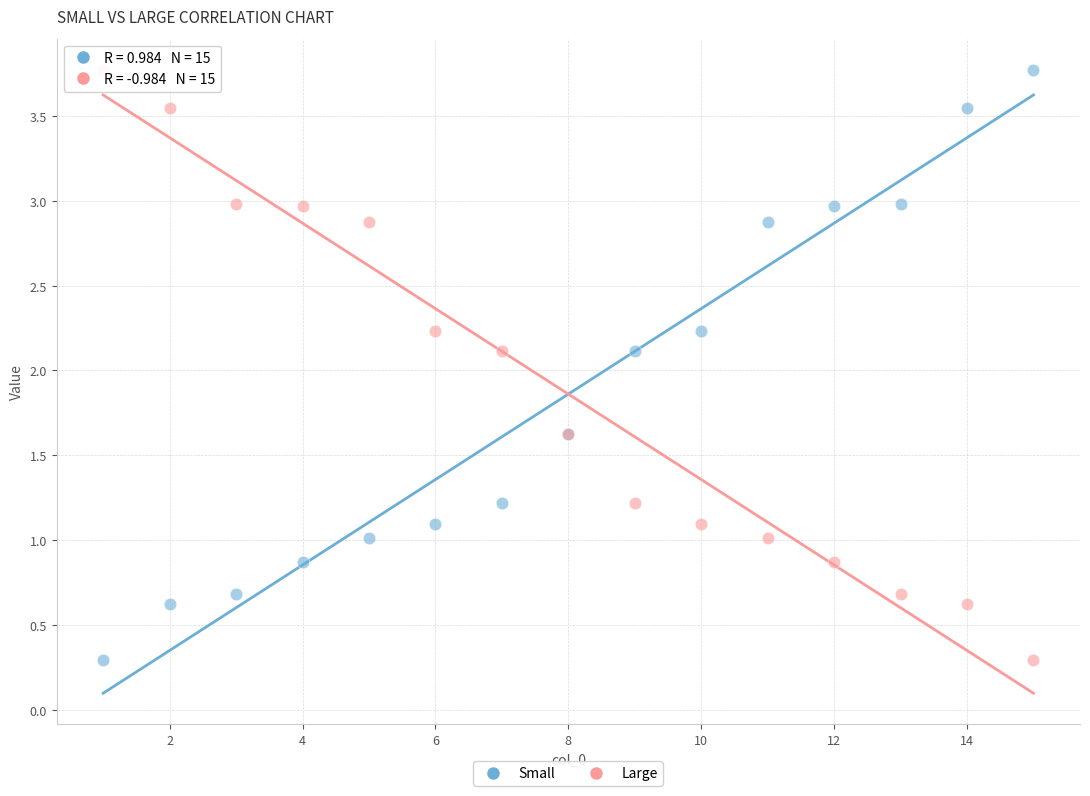

What are all the series names shown in the legend?

Small, Large